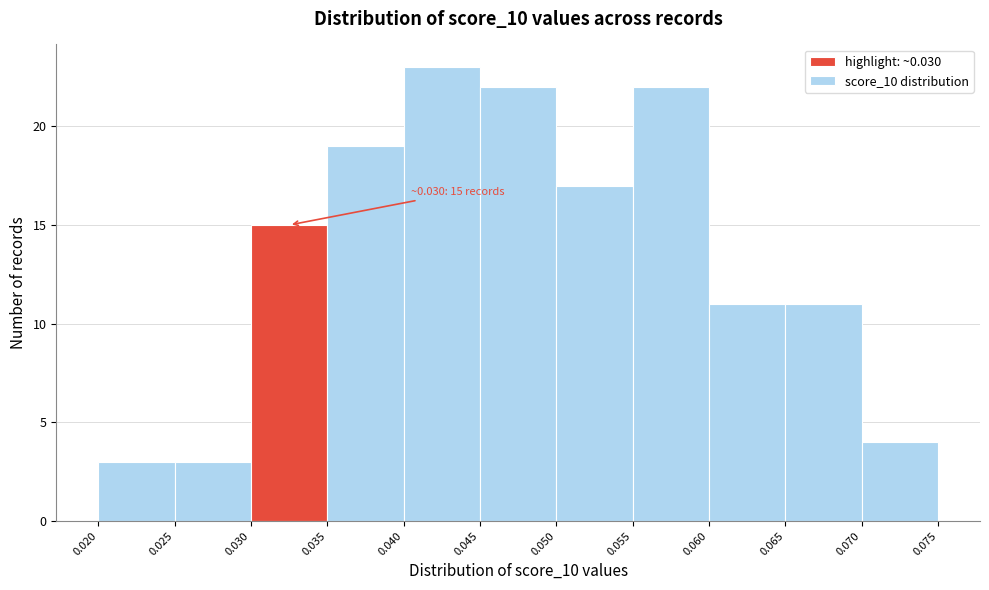

Which range on the x-axis has the tallest bar?

0.040 to 0.045